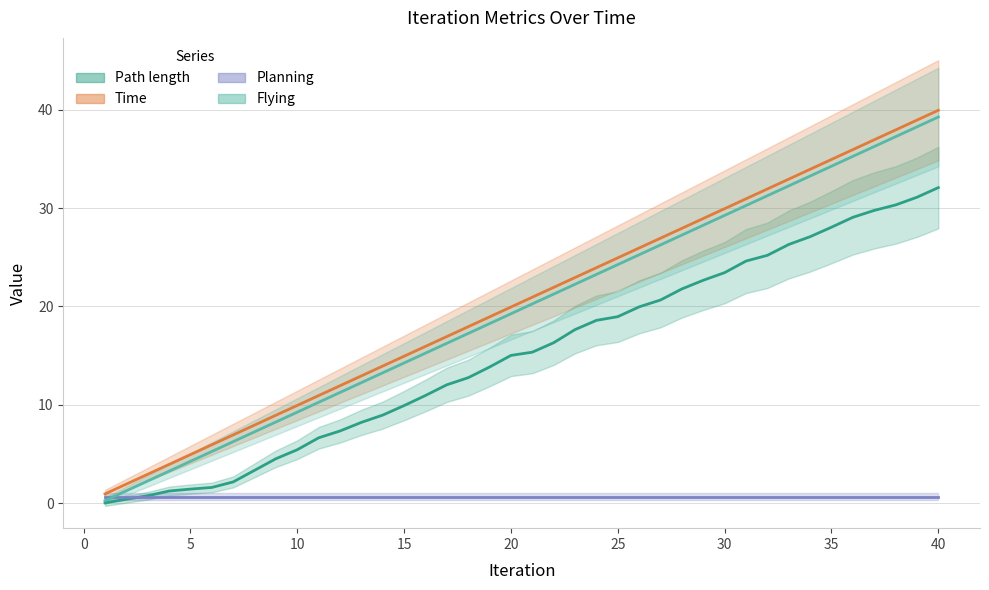

After their last crossing, which series has the higher values: Planning or Path length?

Path length